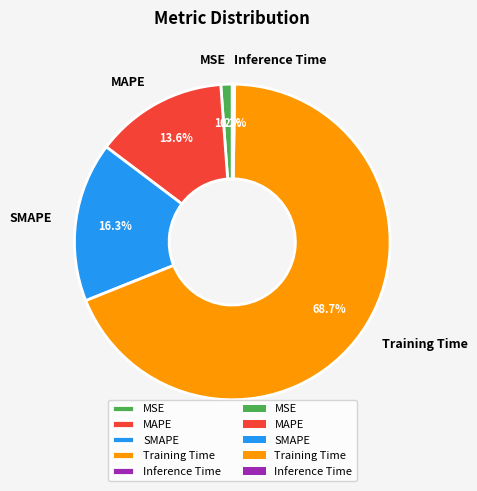

Between MSE and Training Time, which is larger?

Training Time